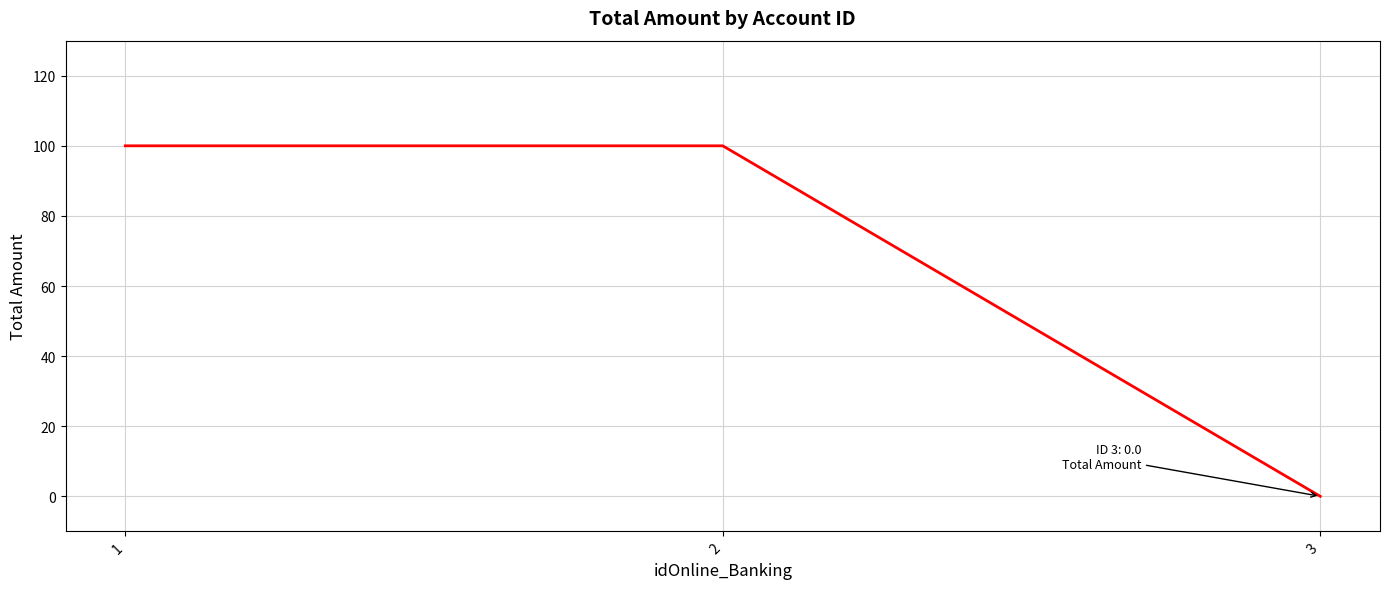

Approximately how many times larger is the value at 1 compared to 2?

1.0